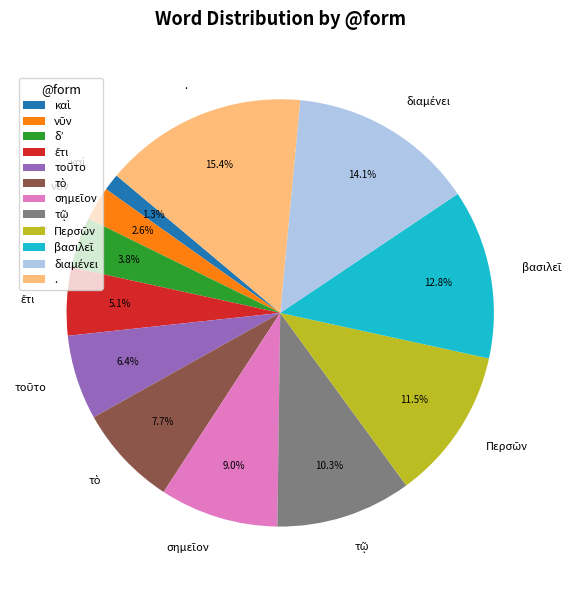

Which category has the biggest portion of the pie?

.